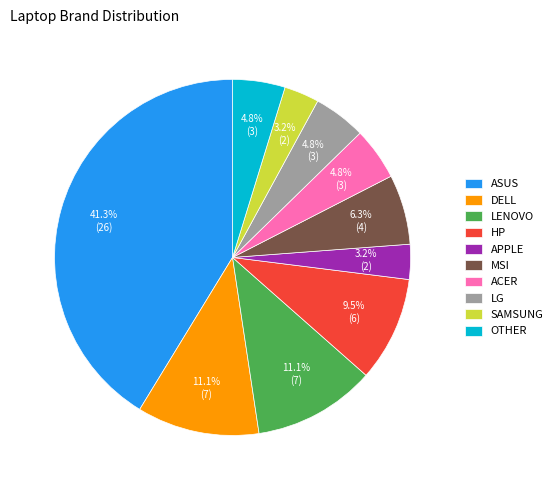

Approximately how many times larger is the value at ACER compared to DELL?

0.4